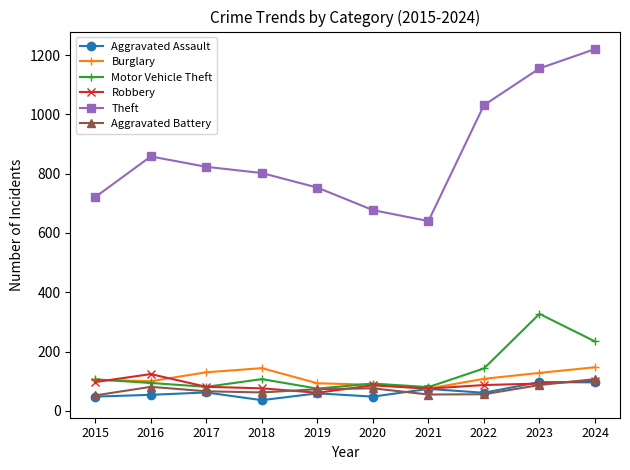

Count the number of data series in this chart.

6